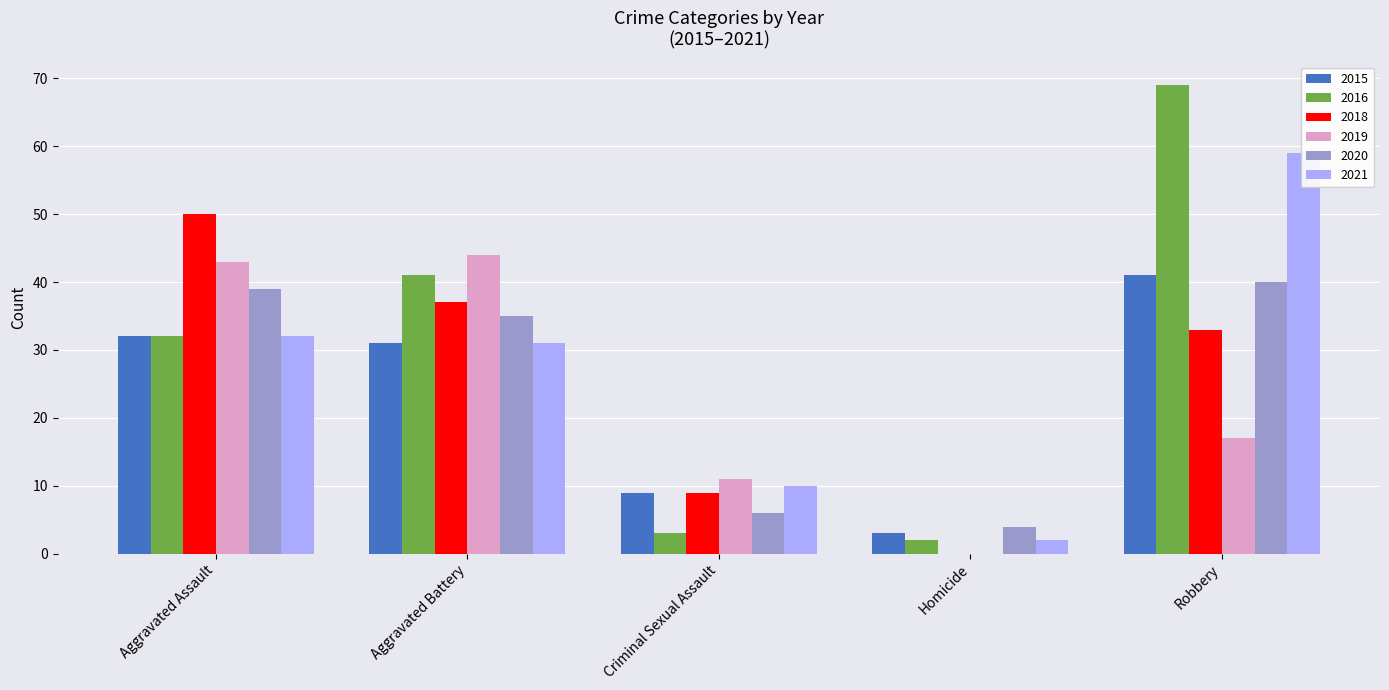

Reading right to left, transcribe all the data shown in this chart.

2015: Robbery=41	Homicide=3	Criminal Sexual Assault=9	Aggravated Battery=31	Aggravated Assault=32
2016: Robbery=69	Homicide=2	Criminal Sexual Assault=3	Aggravated Battery=41	Aggravated Assault=32
2018: Robbery=33	Homicide=0	Criminal Sexual Assault=9	Aggravated Battery=37	Aggravated Assault=50
2019: Robbery=17	Homicide=0	Criminal Sexual Assault=11	Aggravated Battery=44	Aggravated Assault=43
2020: Robbery=40	Homicide=4	Criminal Sexual Assault=6	Aggravated Battery=35	Aggravated Assault=39
2021: Robbery=59	Homicide=2	Criminal Sexual Assault=10	Aggravated Battery=31	Aggravated Assault=32